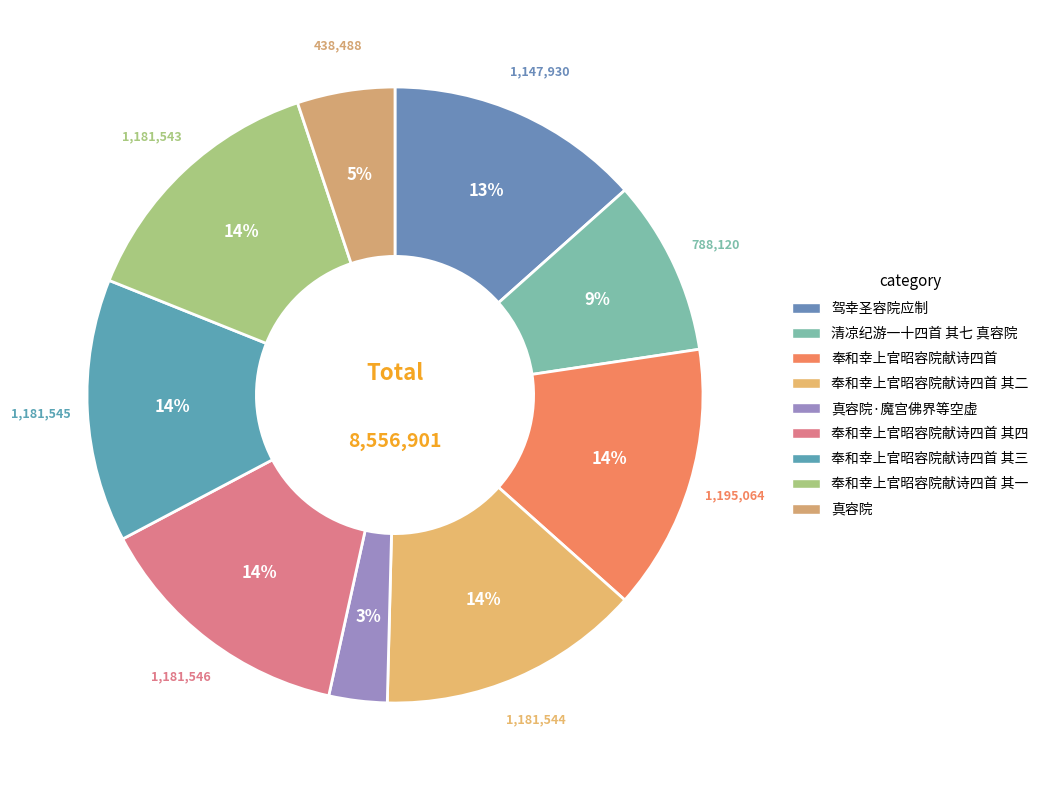

Count the number of slices in the pie.

9